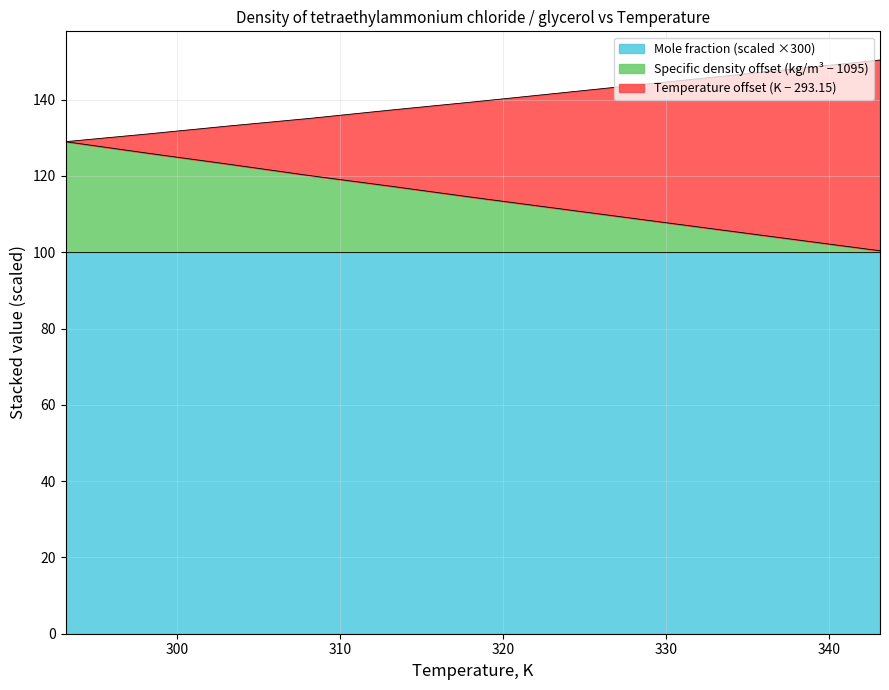

What is the minimum value for Mole fraction (scaled ×300)?

100.0